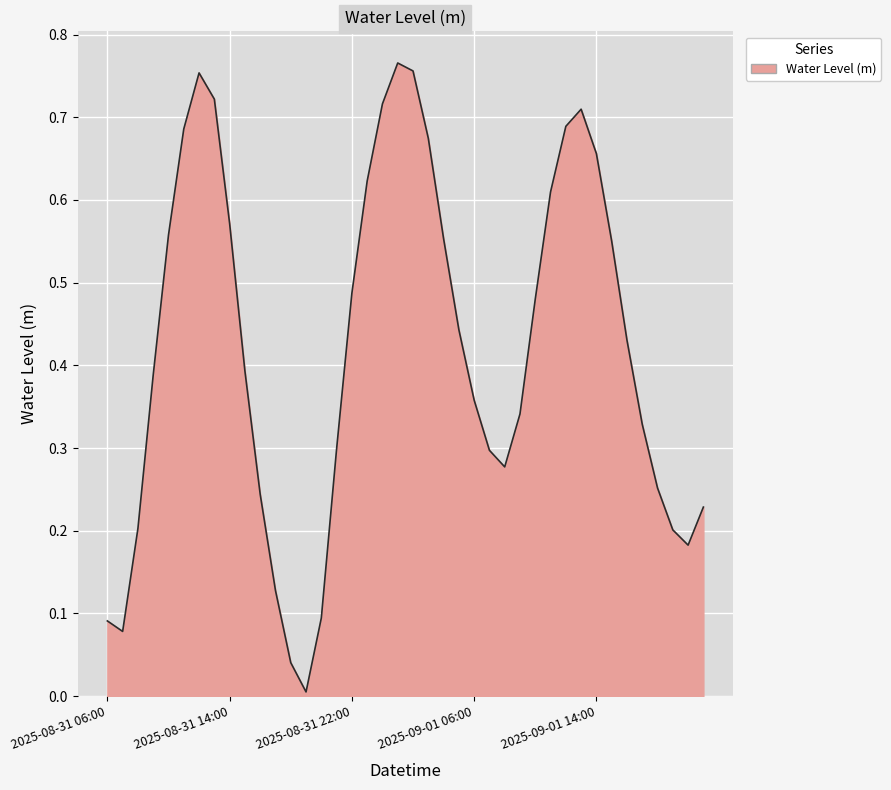

What is the value of the 4th point from the left?

0.4